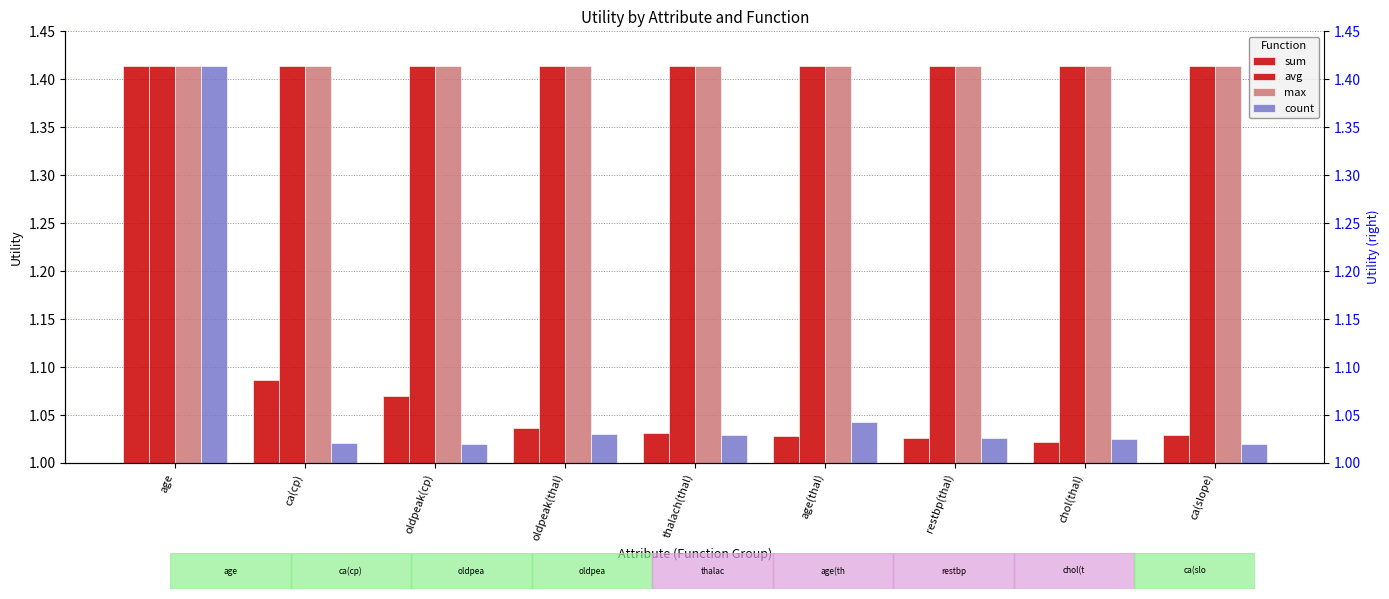

How many groups of bars are there?

9